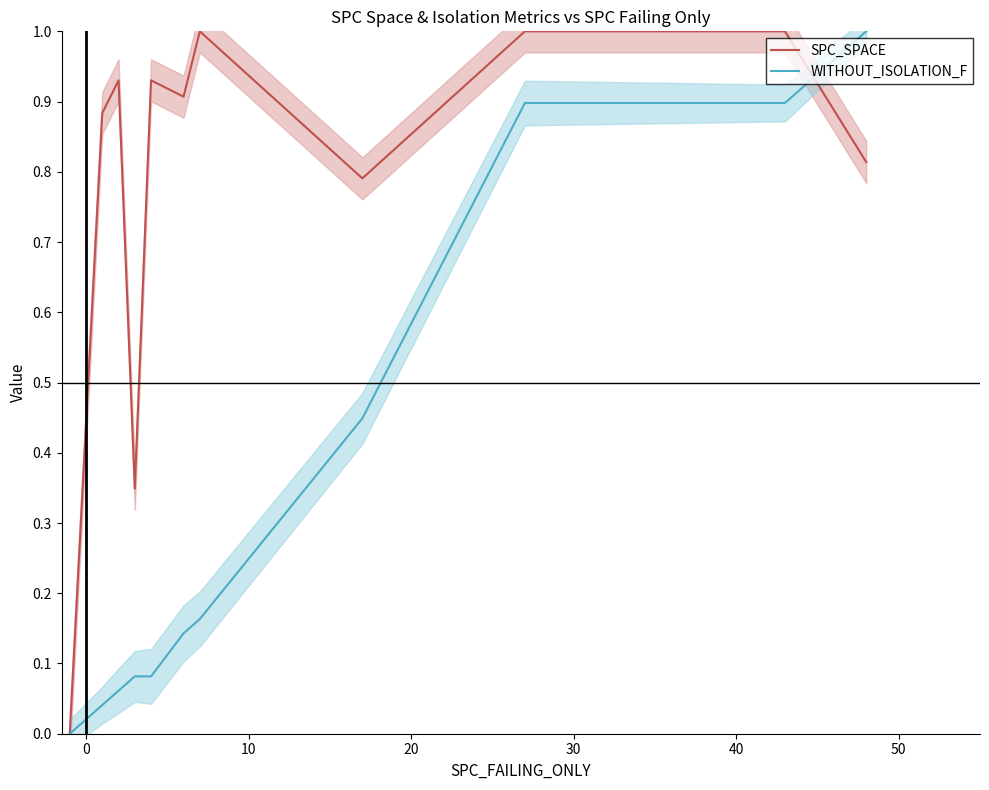

The WITHOUT_ISOLATION_F series shows 0.0 at 30. True or false?

False